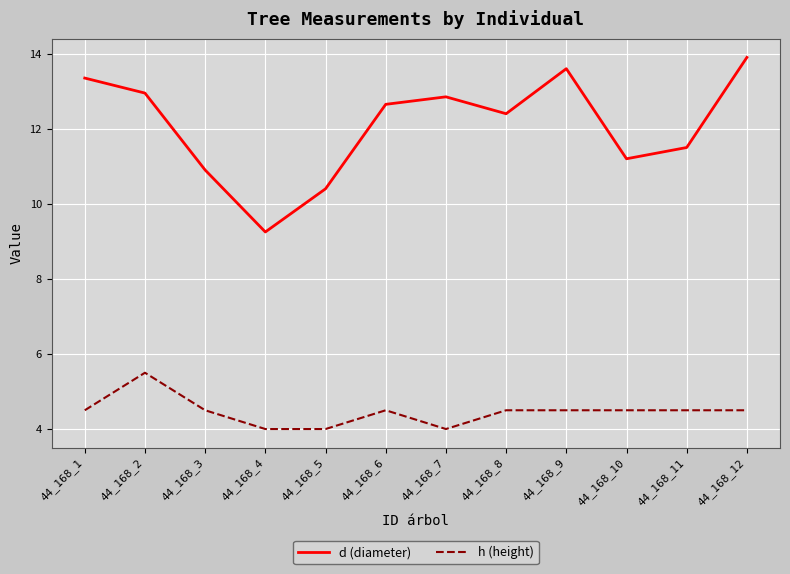

What is the greatest value displayed?

13.9